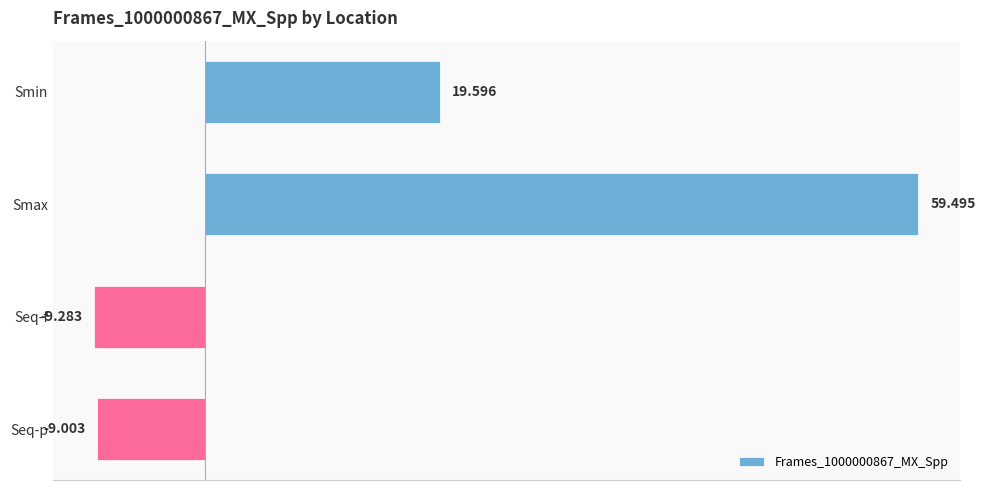

What is the label of the 4th bar from the top?

Seq-p